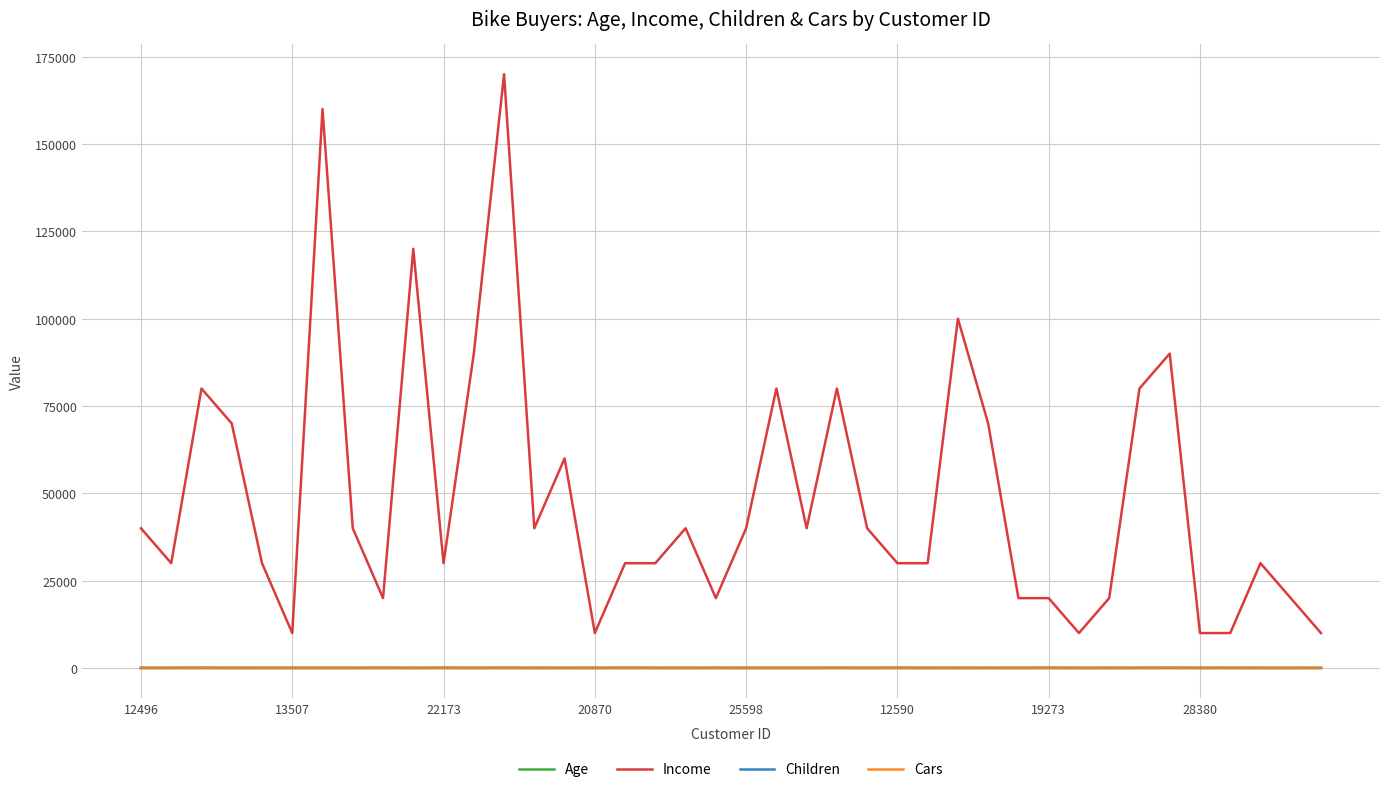

Does the chart display data point markers on the line(s)?

No